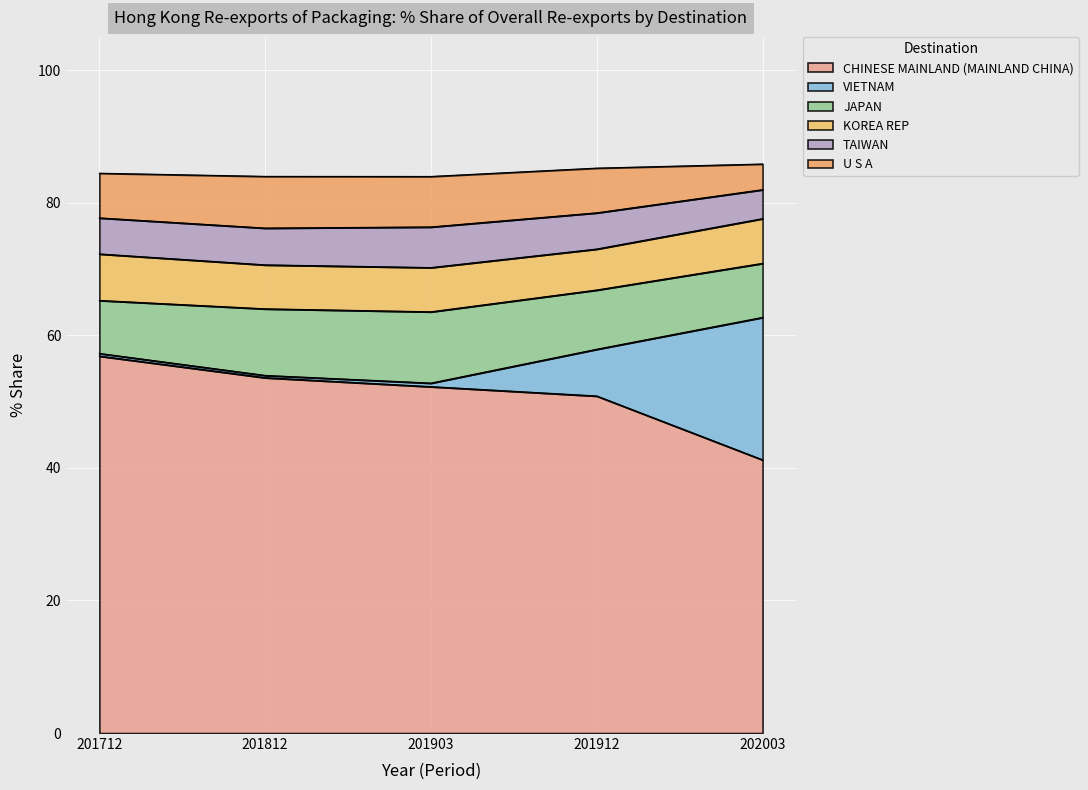

Is it true that CHINESE MAINLAND (MAINLAND CHINA) equals 91.0 at 201903?

False